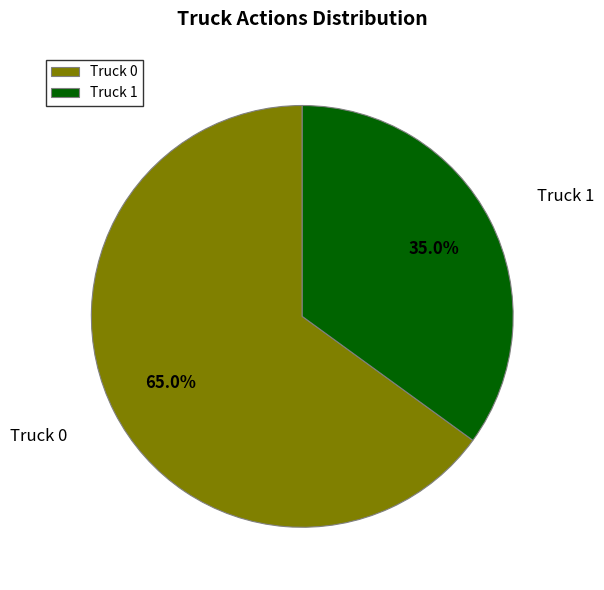

What is the majority slice?

Truck 0